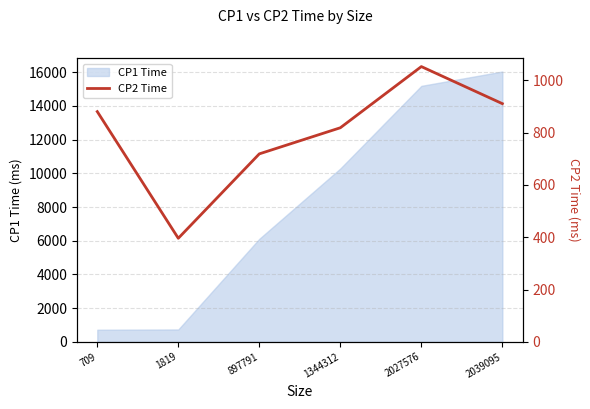

What is the value of the 4th point from the left?

818.5